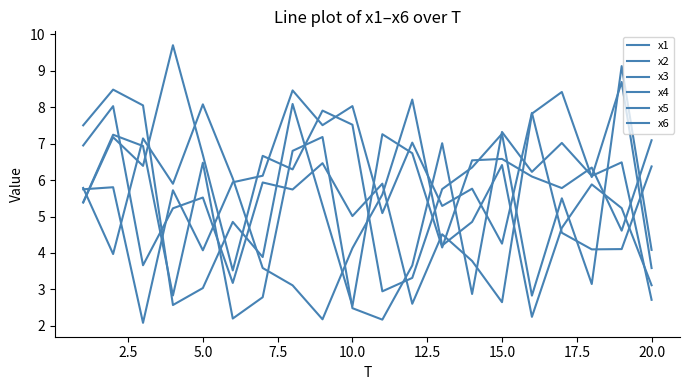

Does the chart have visible grid lines?

No